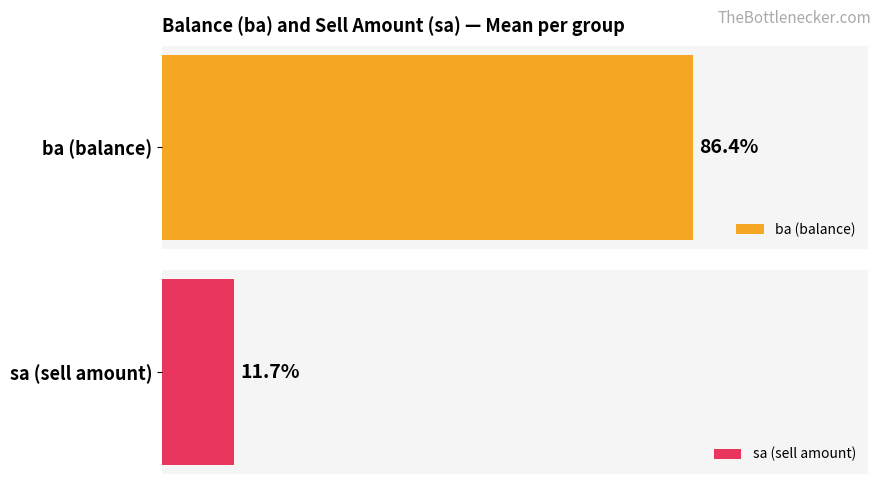

What are all the series names shown in the legend?

ba, sa